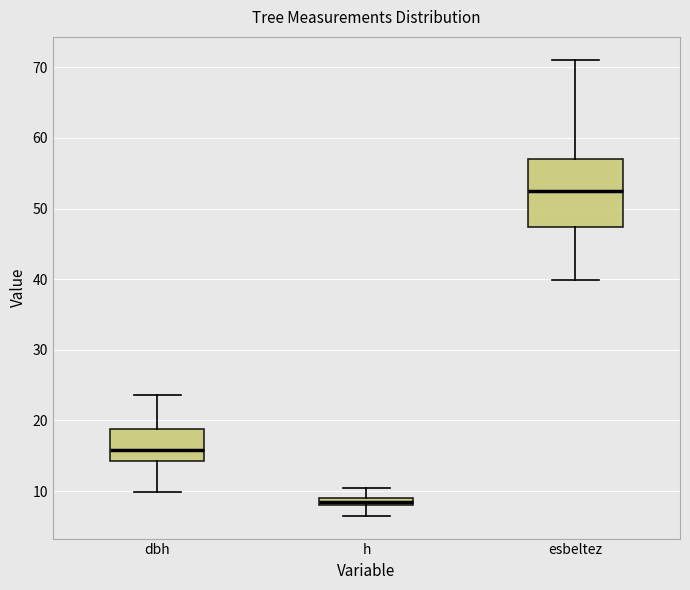

Which box has the lowest median line?

h